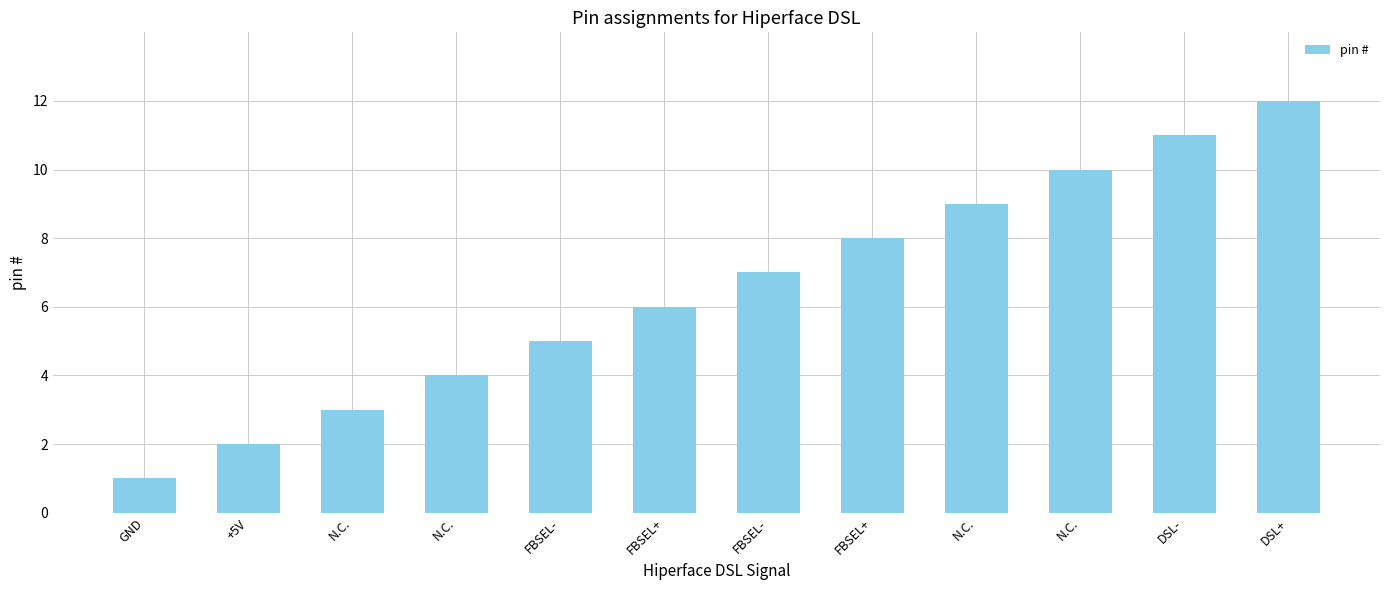

Reading right to left, extract all data points from this chart.

DSL+=12	DSL-=11	N.C.=10	N.C.=9	FBSEL+=8	FBSEL-=7	FBSEL+=6	FBSEL-=5	N.C.=4	N.C.=3	+5V=2	GND=1